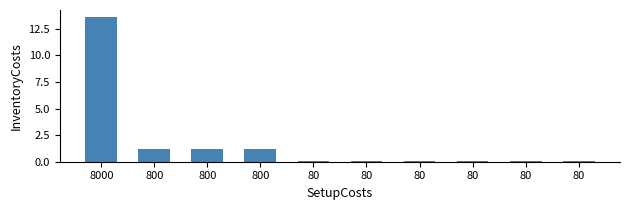

The chart shows a value of 0.1 at 80. True or false?

True